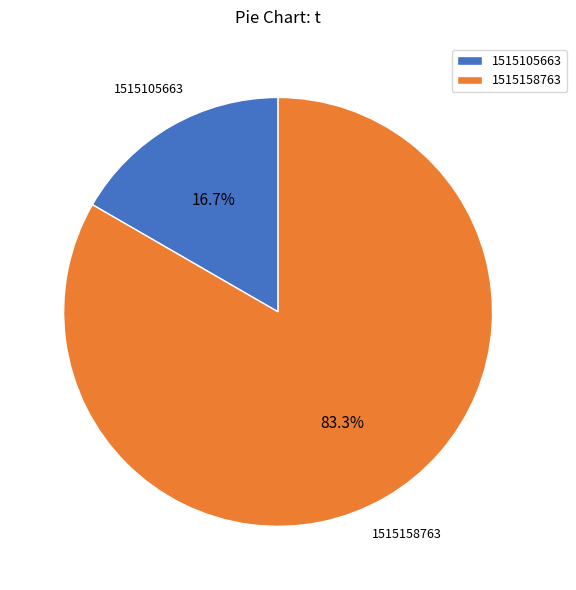

Rank the categories by value from highest to lowest.

1515158763, 1515105663